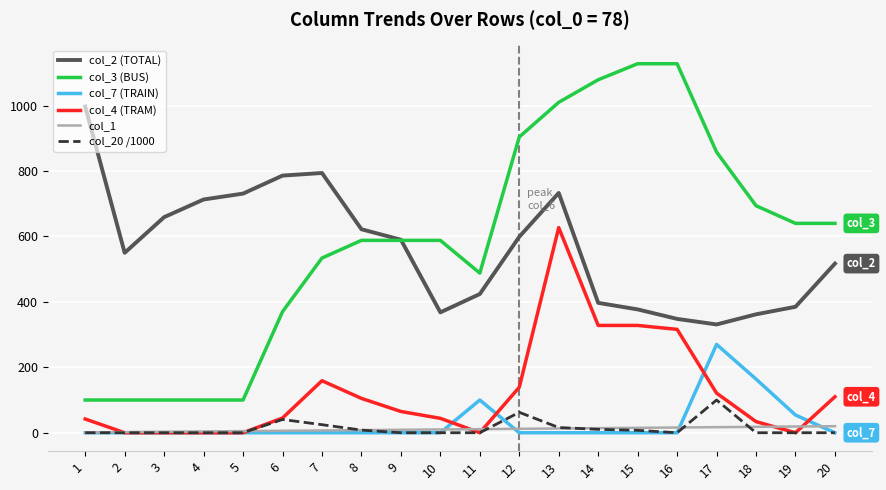

List the series in order of their peak value, lowest first.

col_1, col_20 /1000, col_7 (TRAIN), col_4 (TRAM), col_2 (TOTAL), col_3 (BUS)